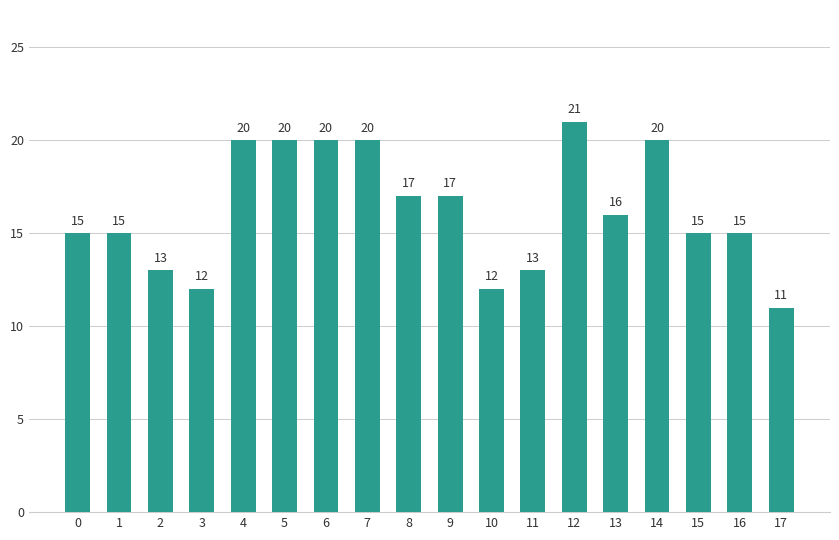

How many bars are there in total?

18